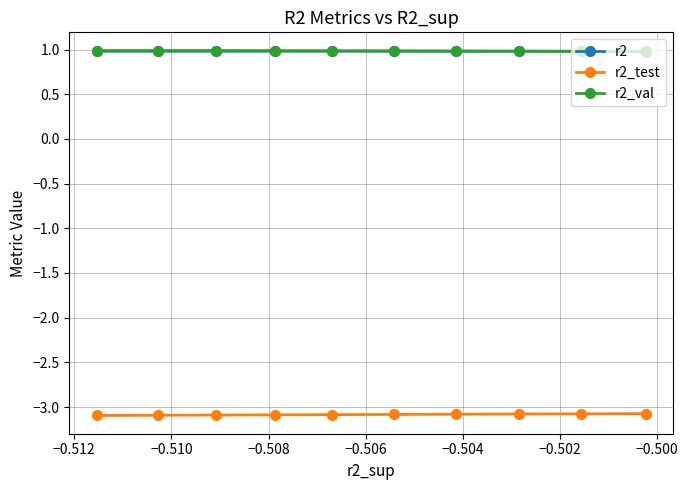

At how many categories does at least one series exceed 0?

10